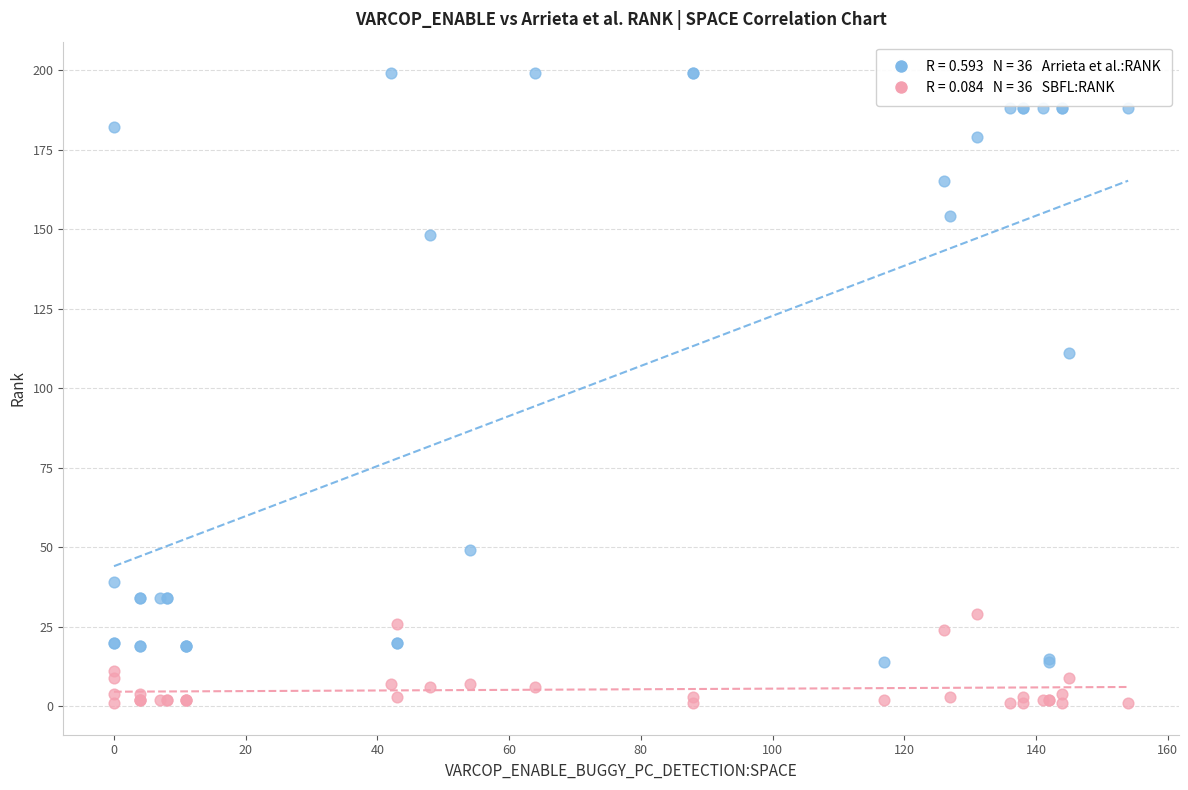

Across all series, what Y value is closest to 100?

111